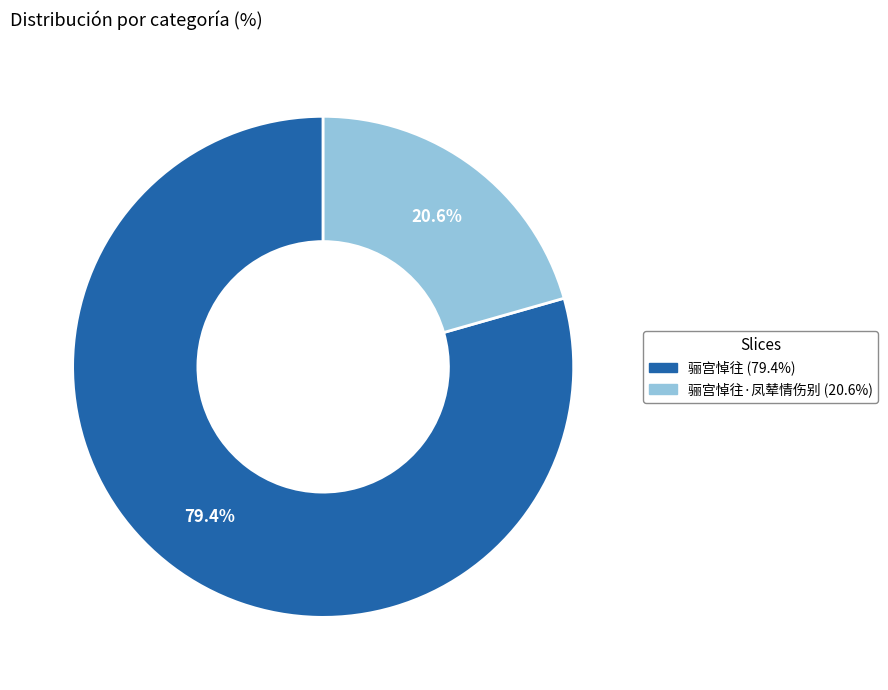

Does any single category account for the majority?

Yes